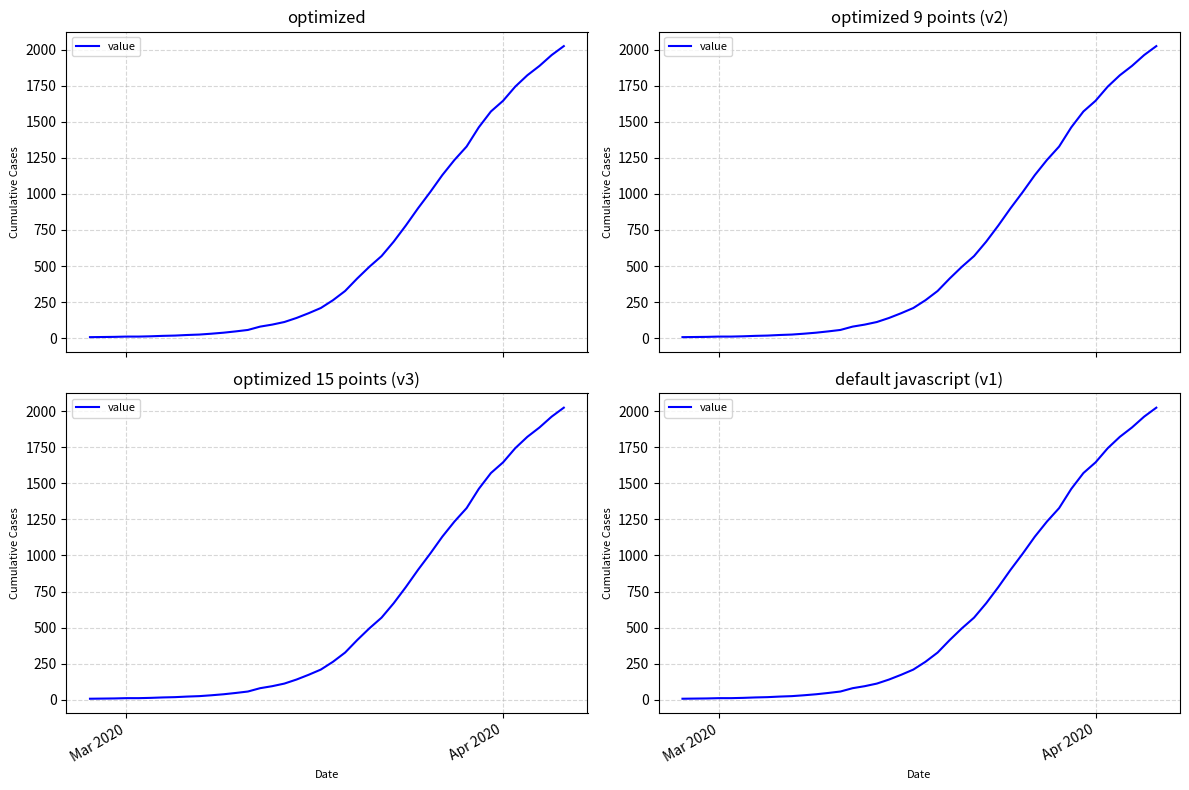

How many values are below 263?

20